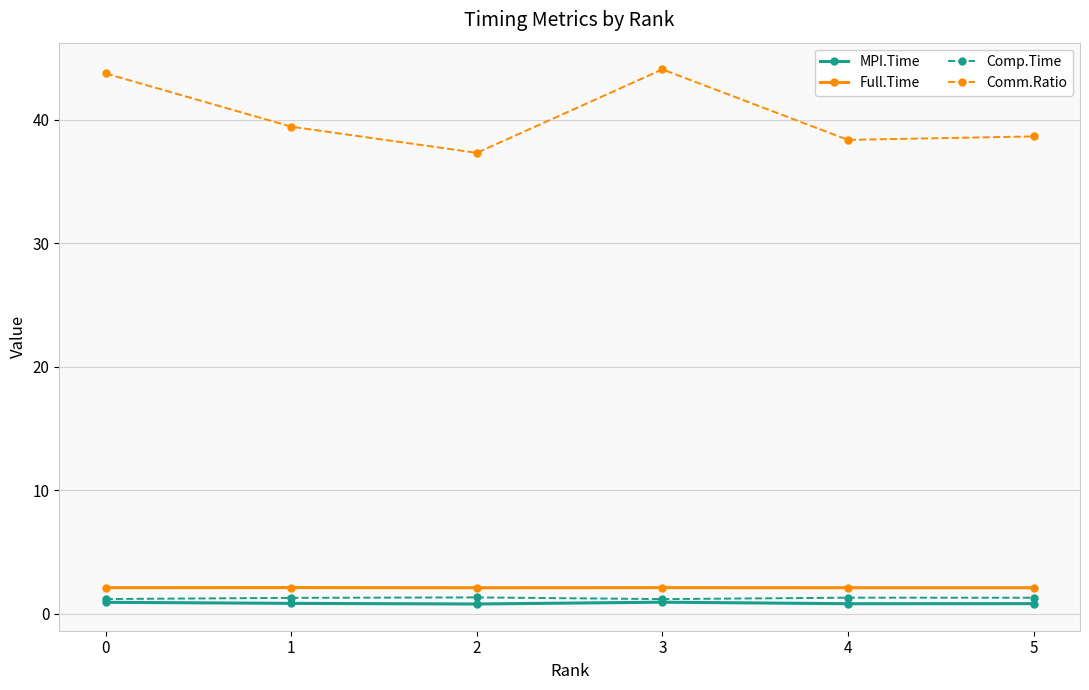

True or false: Comm.Ratio has a value of 8.0 at 2.

False